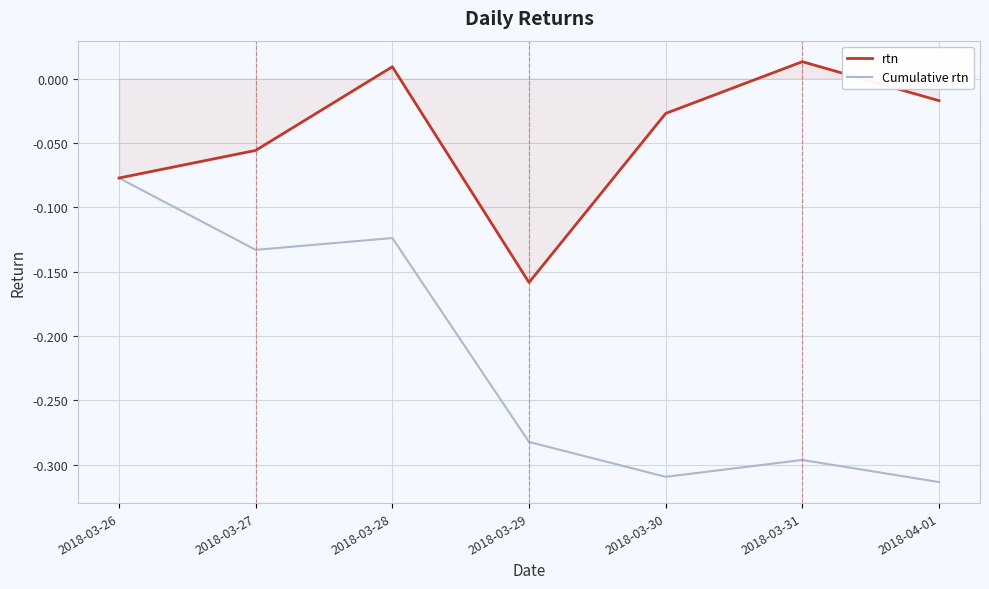

Which series has the widest spread of values?

Cumulative rtn